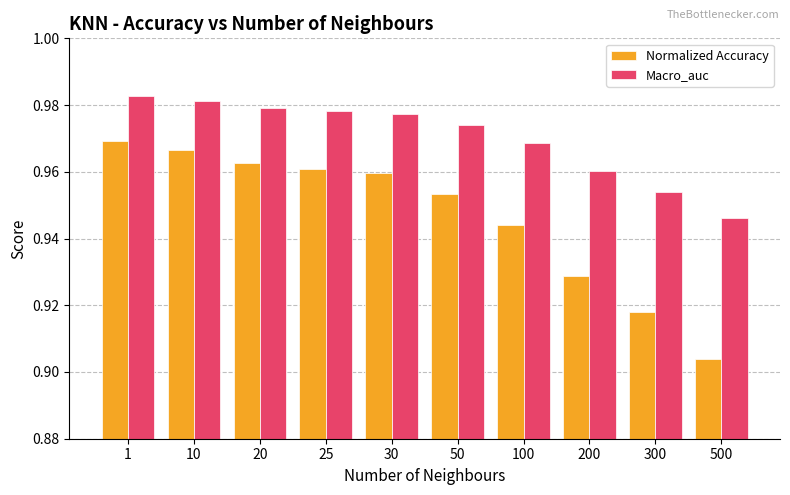

Which series has the largest range (max minus min)?

Normalized Accuracy